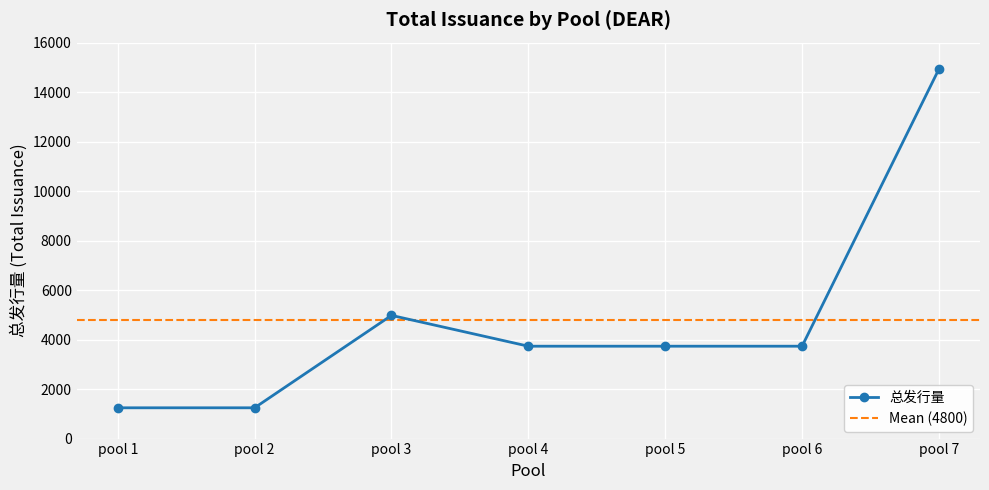

At which label is 总发行量 closest to 8088?

pool 3